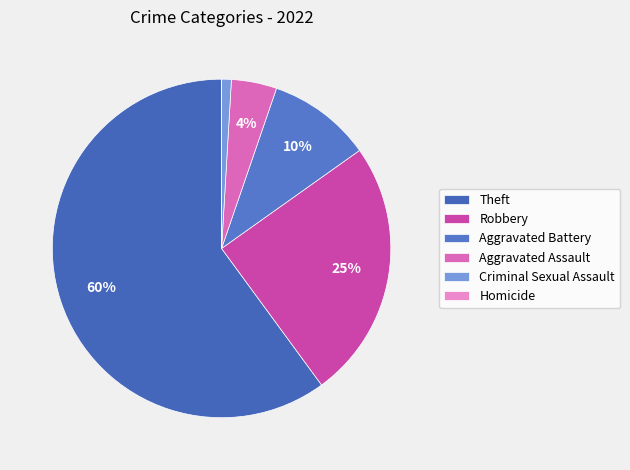

To the nearest percent, what is the combined percentage of Aggravated Assault and Aggravated Battery?

14%